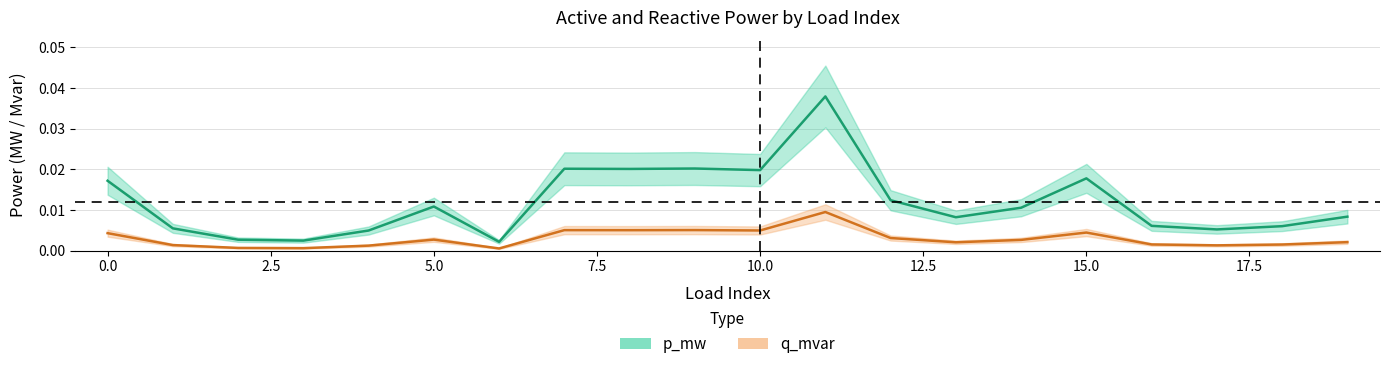

True or false: q_mvar and p_mw intersect in this chart.

False